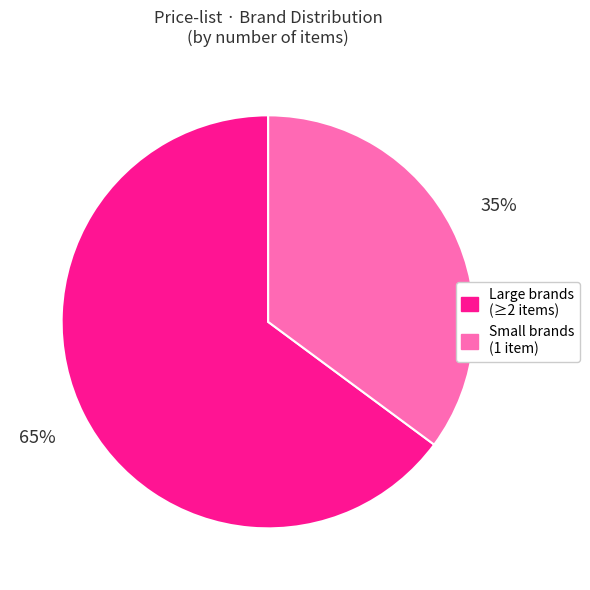

How many slices are in this pie chart?

2